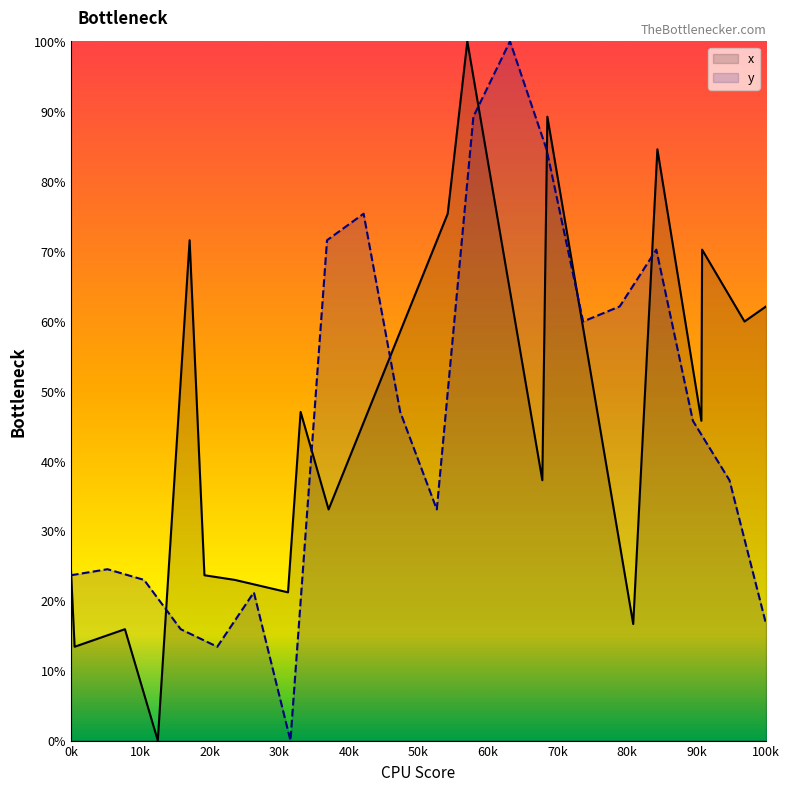

How many values exceed 45?

10